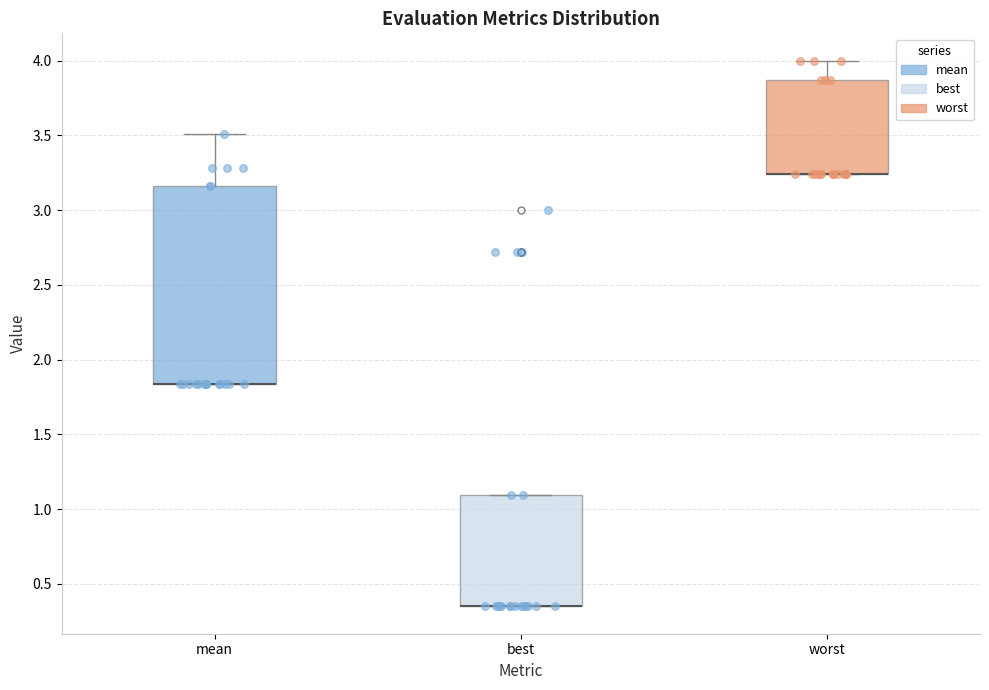

Reading left to right, transcribe this box plot: for each box, give where its median line is, the range the box spans, and where its two whiskers end, as read against the y-axis. The values are not printed on the chart, so give them approximately, as read against the axis.

mean: median 1.85 (drawn on the box's lower edge), box 1.85 to 3.15, whiskers 1.85 to 3.50
best: median 0.35 (drawn on the box's lower edge), box 0.35 to 1.10, whiskers 0.35 to 1.10
worst: median 3.25 (drawn on the box's lower edge), box 3.25 to 3.85, whiskers 3.25 to 4.00